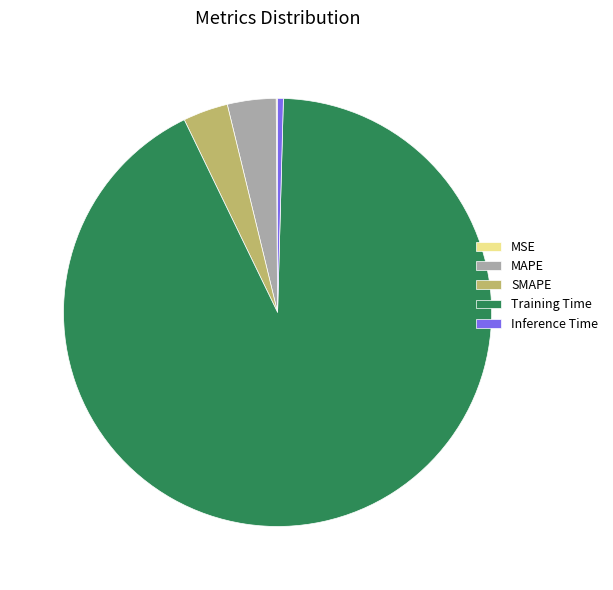

Between MAPE and Training Time, which is larger?

Training Time